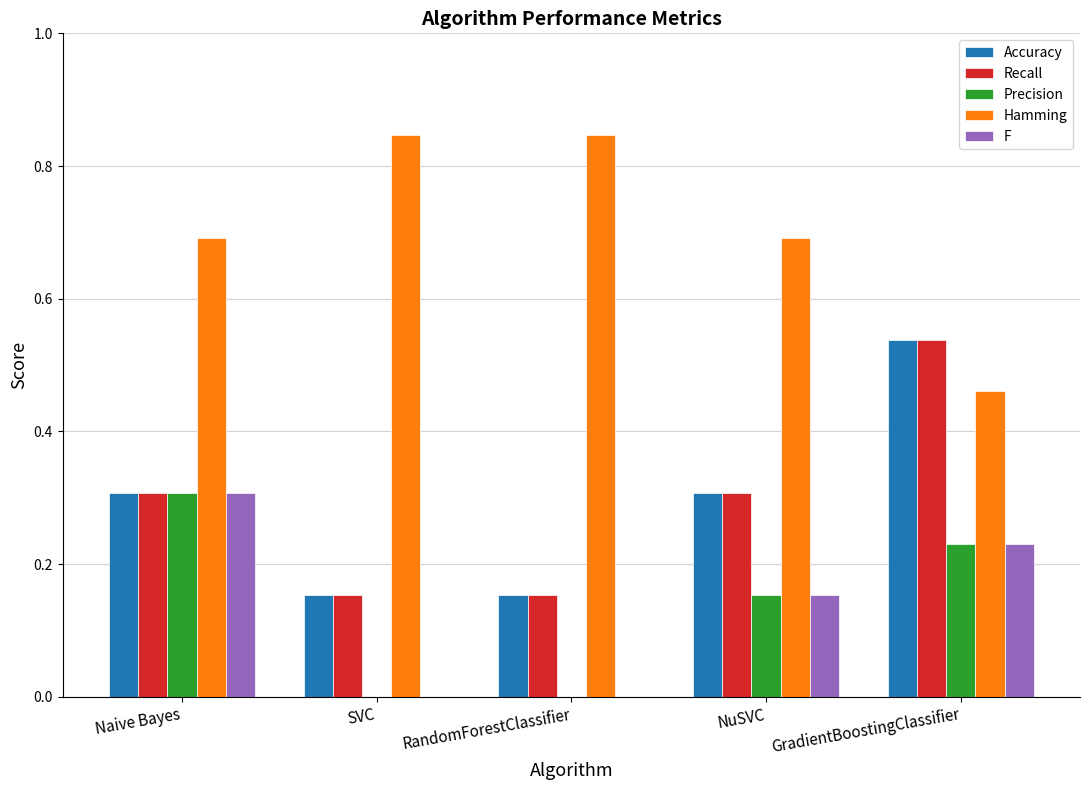

The F series shows -0.1 at SVC. True or false?

False